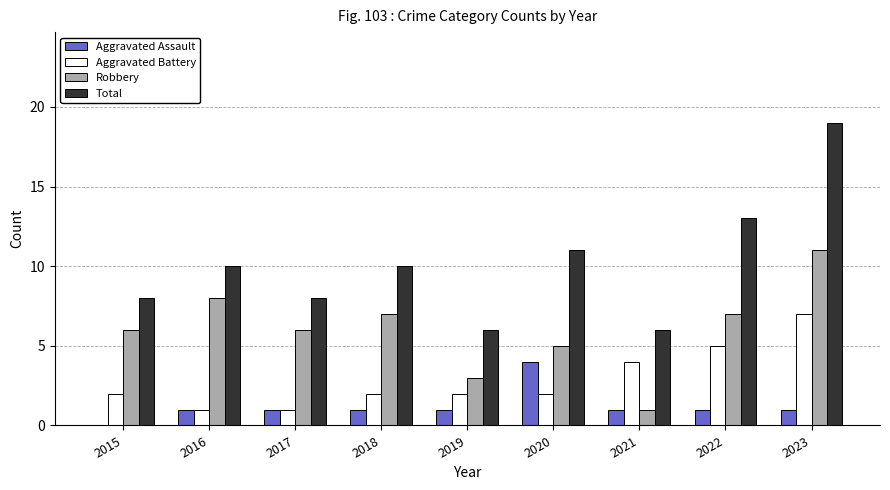

How many groups of bars are there?

9